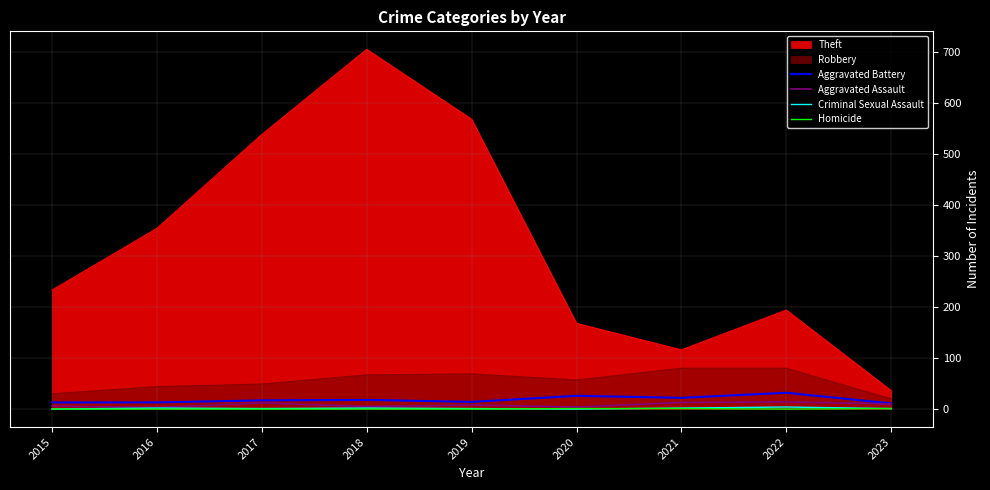

True or false: Aggravated Battery has a value of 50 at 2022.

False